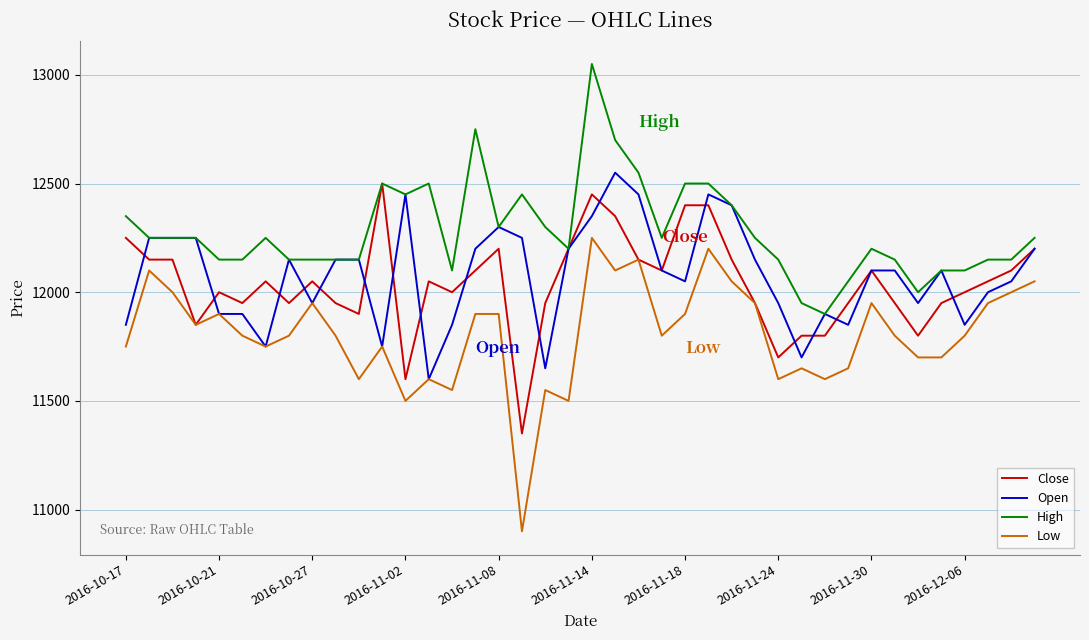

Reading right to left, extract all data points from this chart.

Close: 12200	12100	12050	12000	11950	11800	11950	12100	11950	11800	11800	11700	11950	12150	12400	12400	12100	12150	12350	12450	12200	11950	11350	12200	12100	12000	12050	11600	12500	11900	11950	12050	11950	12050	11950	12000	11850	12150	12150	12250
Open: 12200	12050	12000	11850	12100	11950	12100	12100	11850	11900	11700	11950	12150	12400	12450	12050	12100	12450	12550	12350	12200	11650	12250	12300	12200	11850	11600	12450	11750	12150	12150	11950	12150	11750	11900	11900	12250	12250	12250	11850
High: 12250	12150	12150	12100	12100	12000	12150	12200	12050	11900	11950	12150	12250	12400	12500	12500	12250	12550	12700	13050	12200	12300	12450	12300	12750	12100	12500	12450	12500	12150	12150	12150	12150	12250	12150	12150	12250	12250	12250	12350
Low: 12050	12000	11950	11800	11700	11700	11800	11950	11650	11600	11650	11600	11950	12050	12200	11900	11800	12150	12100	12250	11500	11550	10900	11900	11900	11550	11600	11500	11750	11600	11800	11950	11800	11750	11800	11900	11850	12000	12100	11750